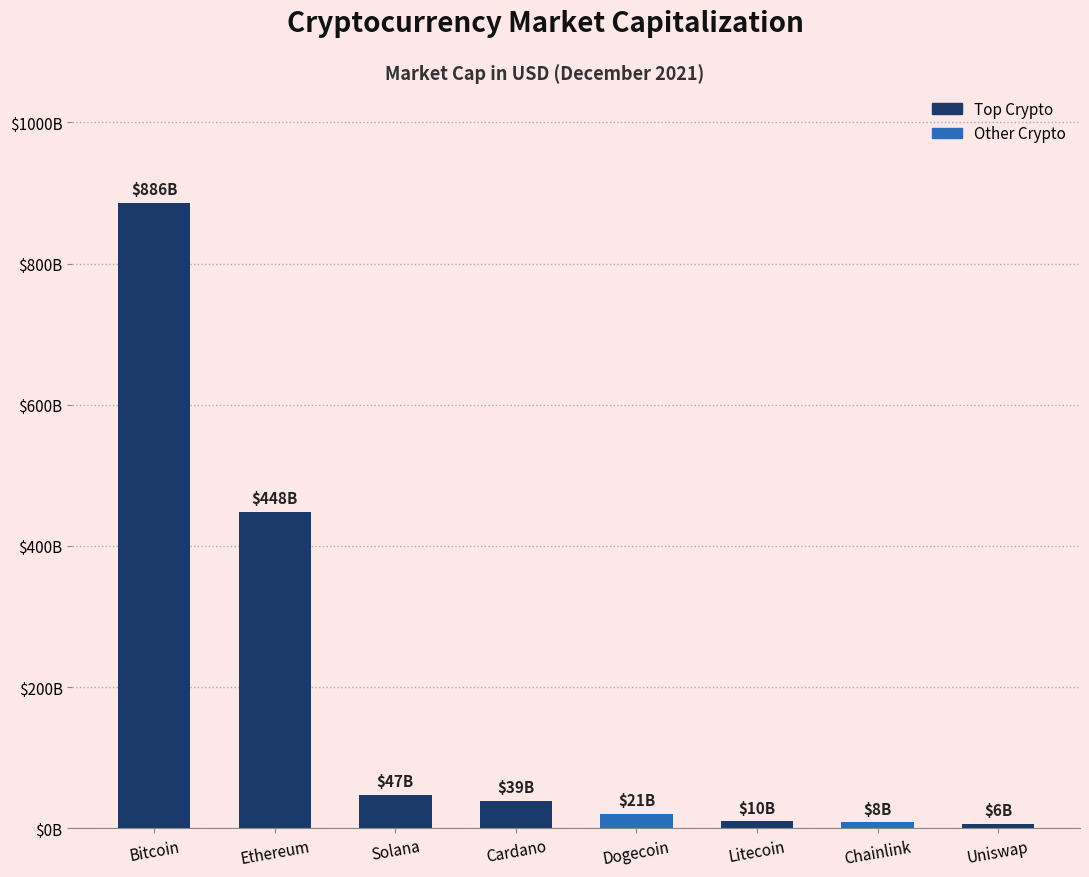

Where does the data first go above 39074595466?

Bitcoin